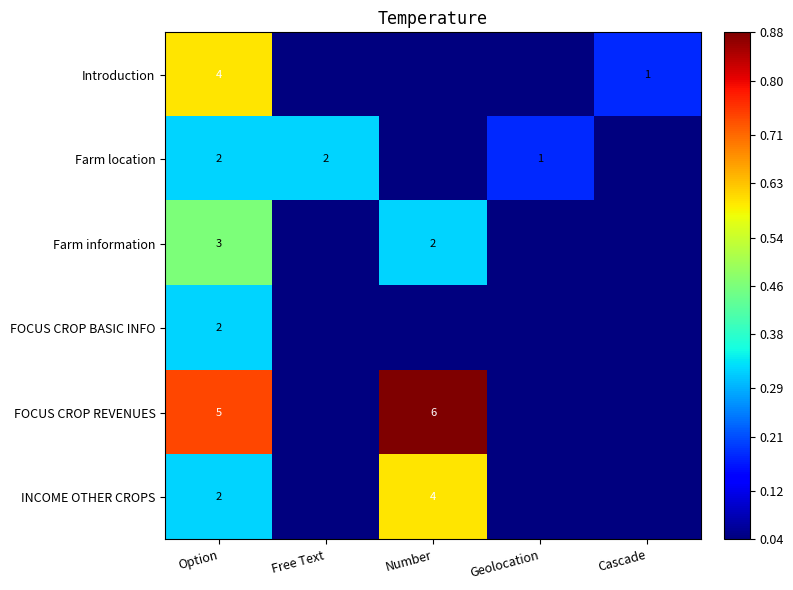

At which category is the sum across all series the highest?

Option